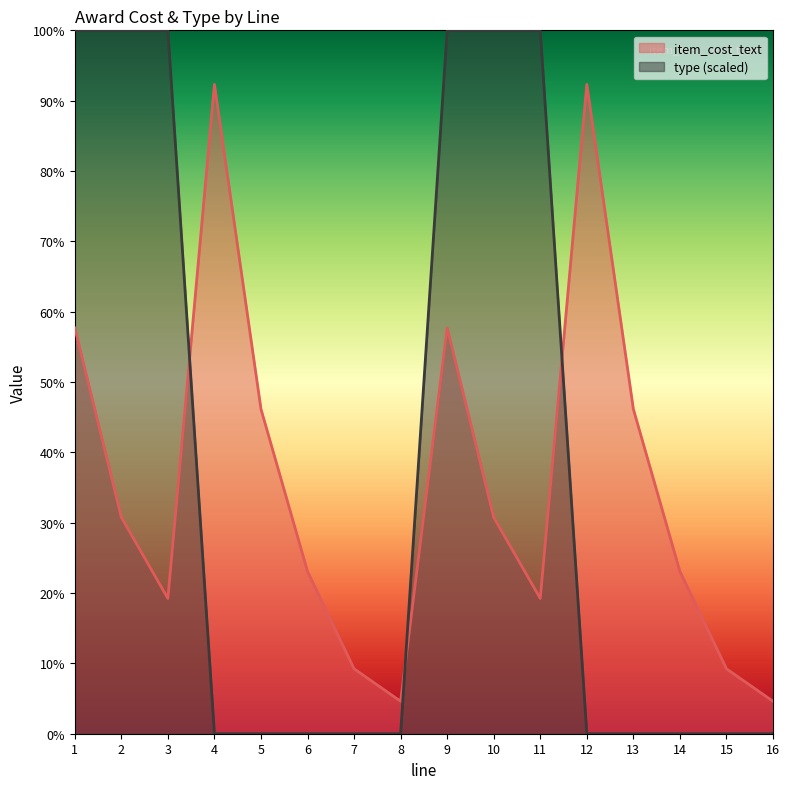

At which label does type reach its peak?

1